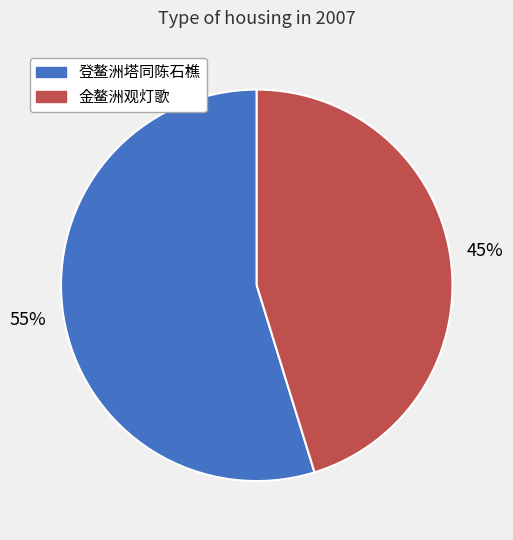

To the nearest percent, what is the difference between the largest and smallest slice percentages?

10%